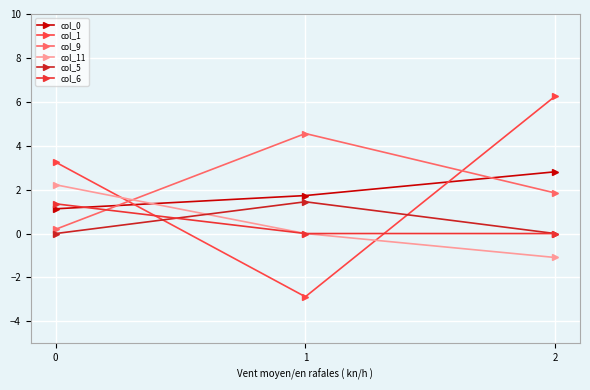

Reading left to right, extract all data points from this chart.

col_0: 0=1.1	1=1.7	2=2.8
col_1: 0=3.3	1=-2.9	2=6.3
col_9: 0=0.2	1=4.6	2=1.8
col_11: 0=2.2	1=0.0	2=-1.1
col_5: 0=0.0	1=1.4	2=0.0
col_6: 0=1.4	1=0.0	2=0.0